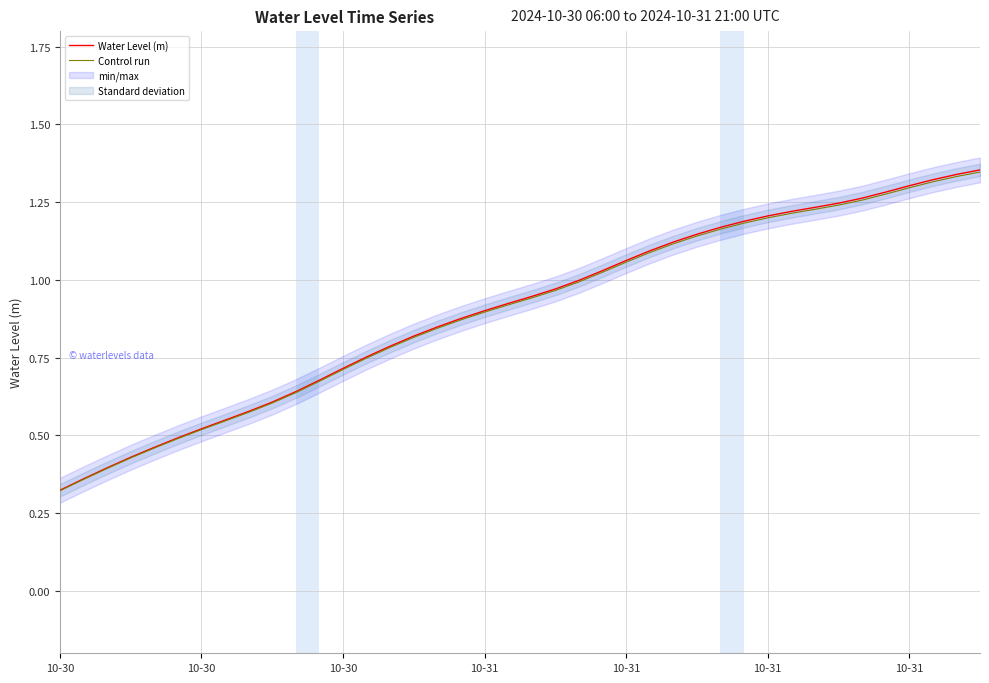

What value does the Control run series have at 39?

1.3